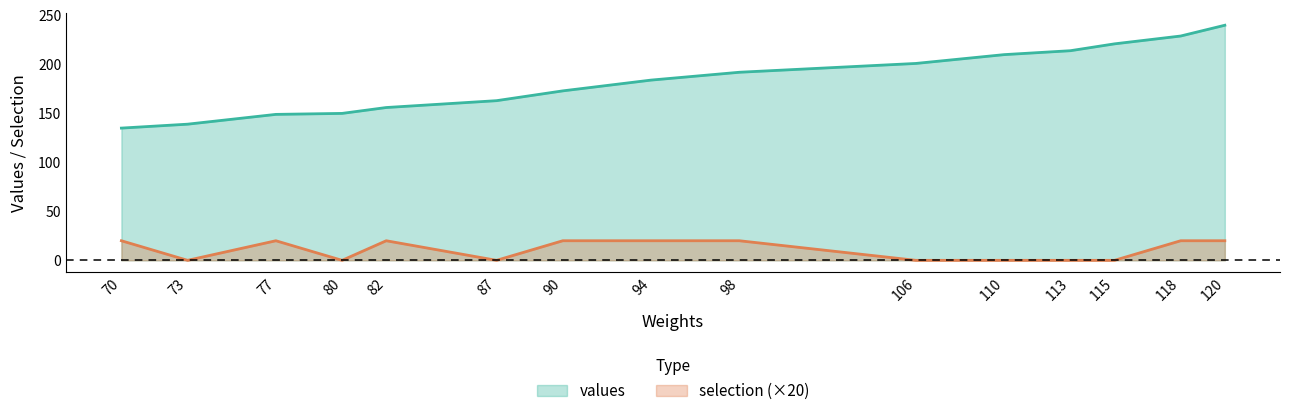

In selection, how many points are lower than both neighbors (excluding endpoints)?

3